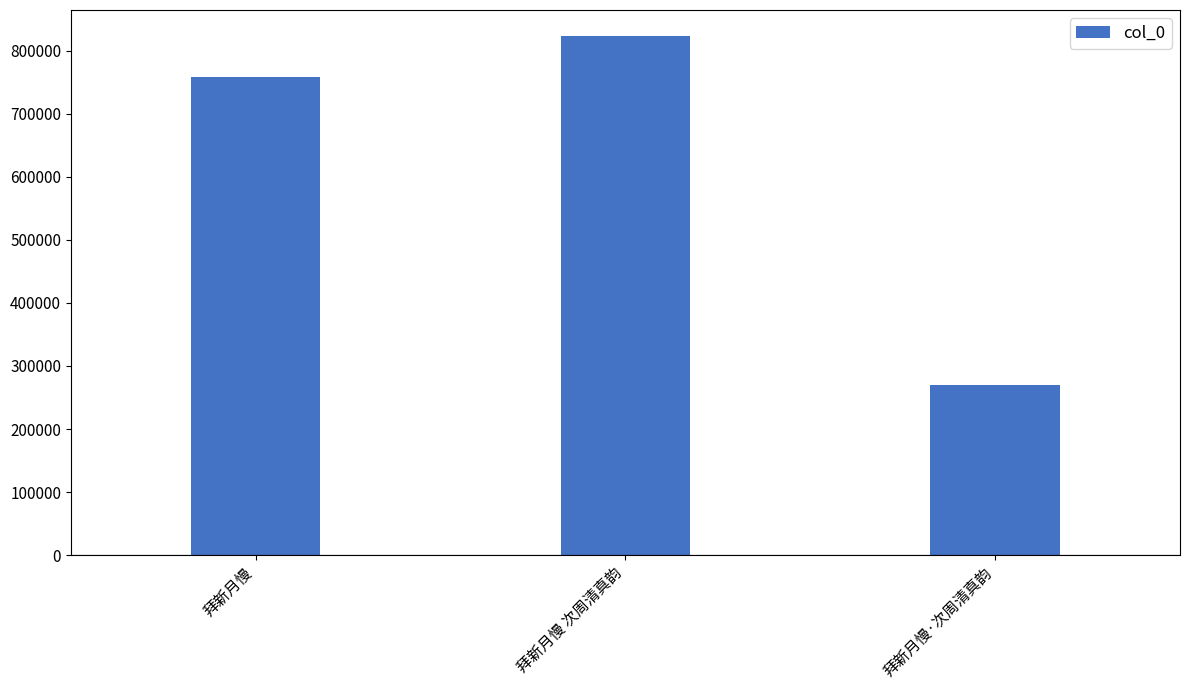

At which label is the value closest to 546627?

拜新月慢